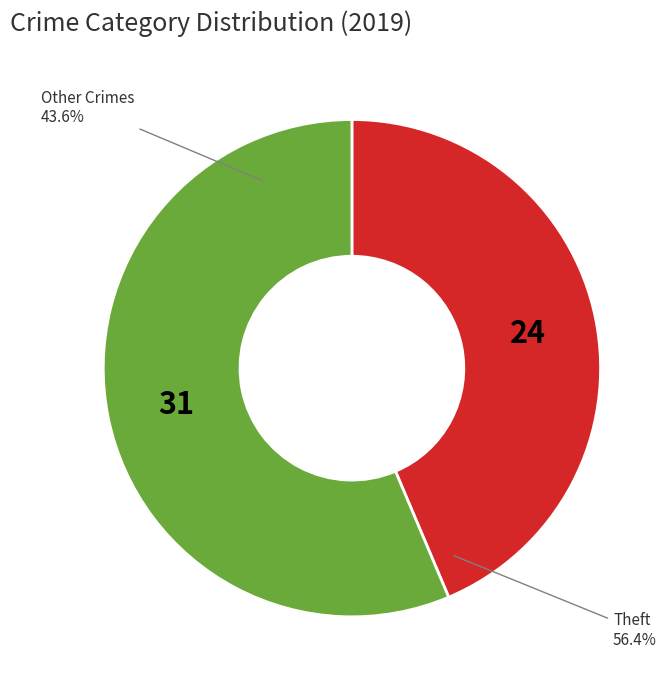

Is it true that Theft is 56% of the pie?

True